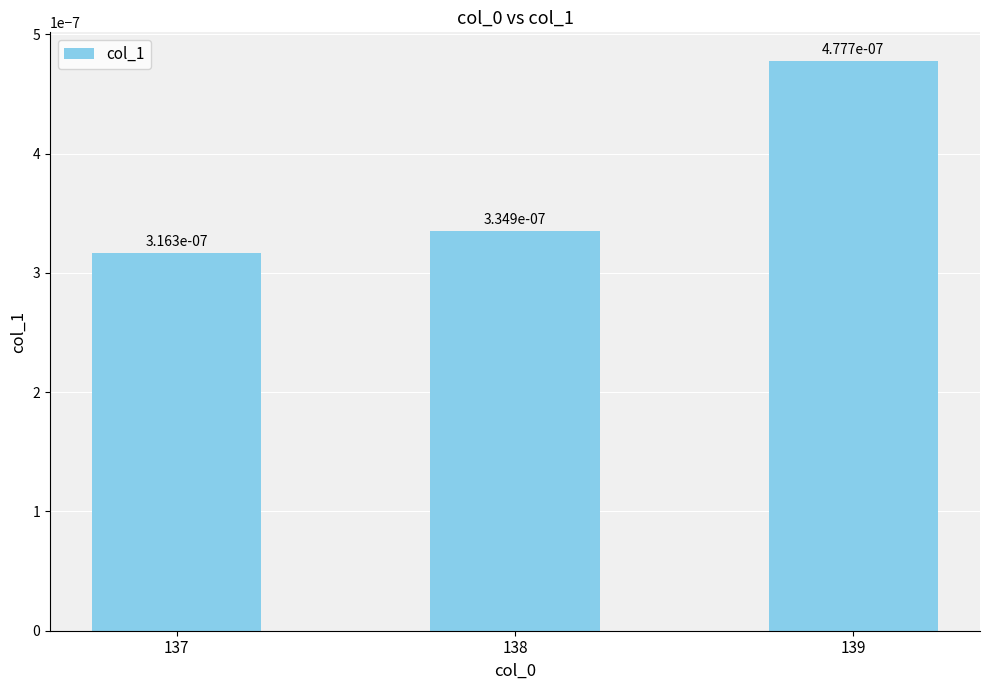

How many bars are there in total?

3